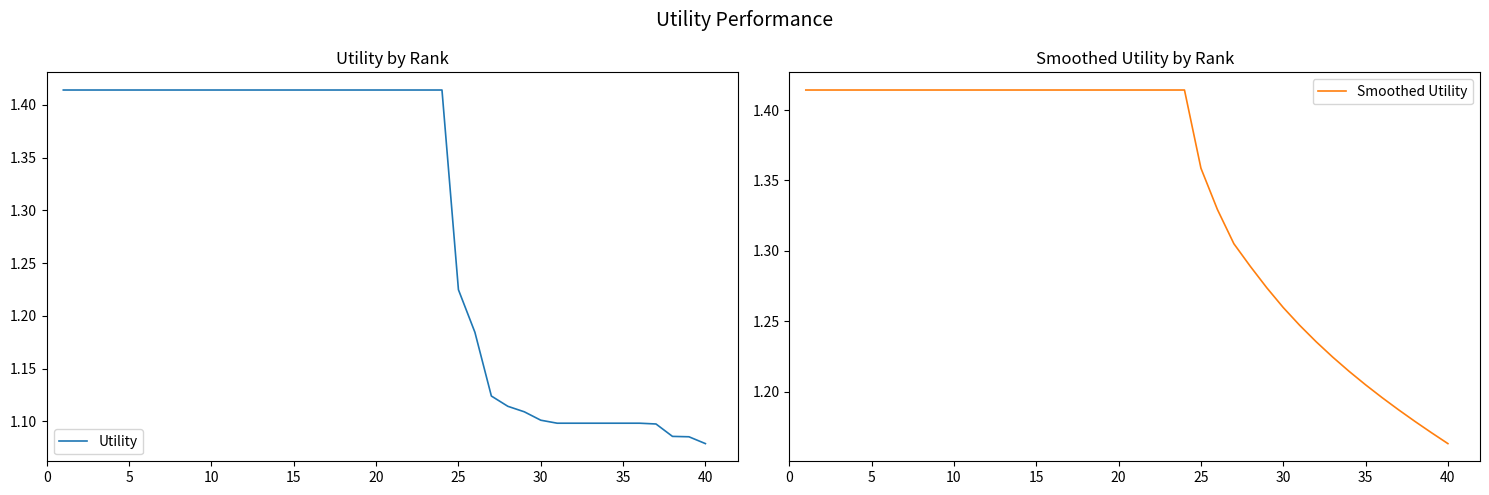

What is the sum of all Smoothed Utility values?

53.8